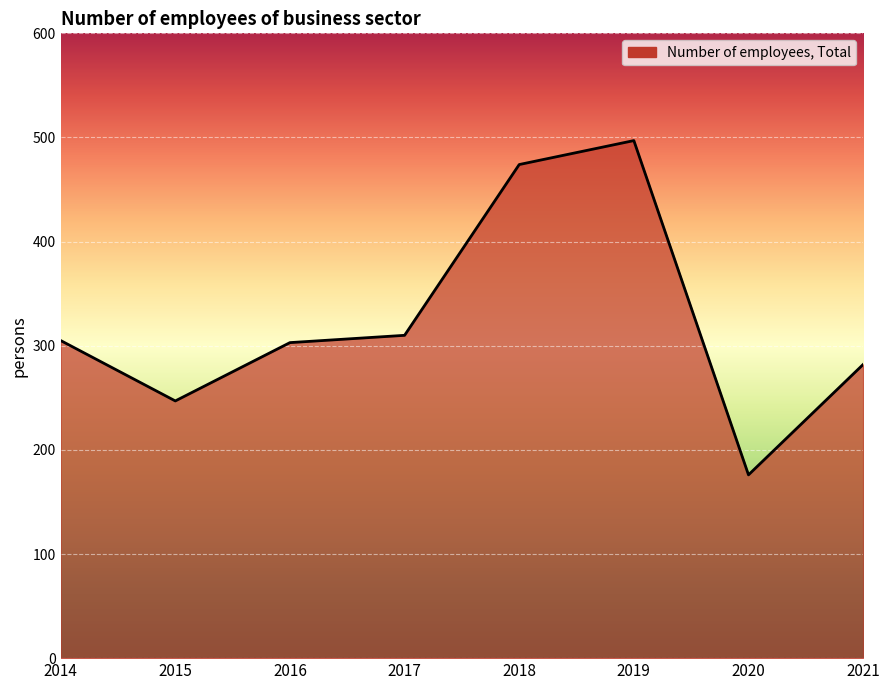

What is the sum of all values?

2594